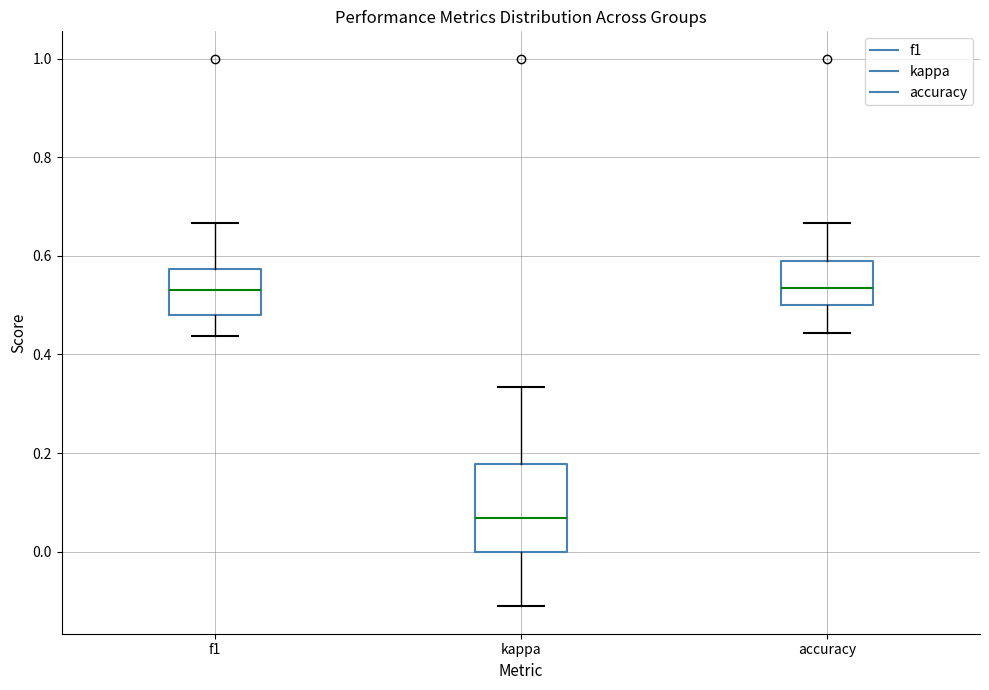

Reading left to right, transcribe this box plot: for each box, give where its median line is, the range the box spans, and where its two whiskers end, as read against the y-axis. The values are not printed on the chart, so give them approximately, as read against the axis.

f1: median 0.54, box 0.48 to 0.58, whiskers 0.44 to 0.66
kappa: median 0.06, box 0.00 to 0.18, whiskers -0.12 to 0.34
accuracy: median 0.54, box 0.50 to 0.58, whiskers 0.44 to 0.66